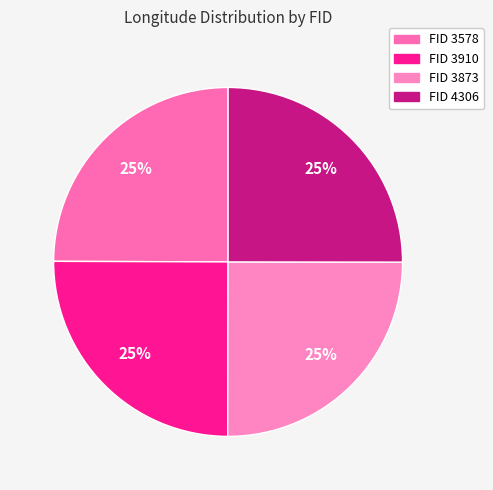

Count the number of slices in the pie.

4